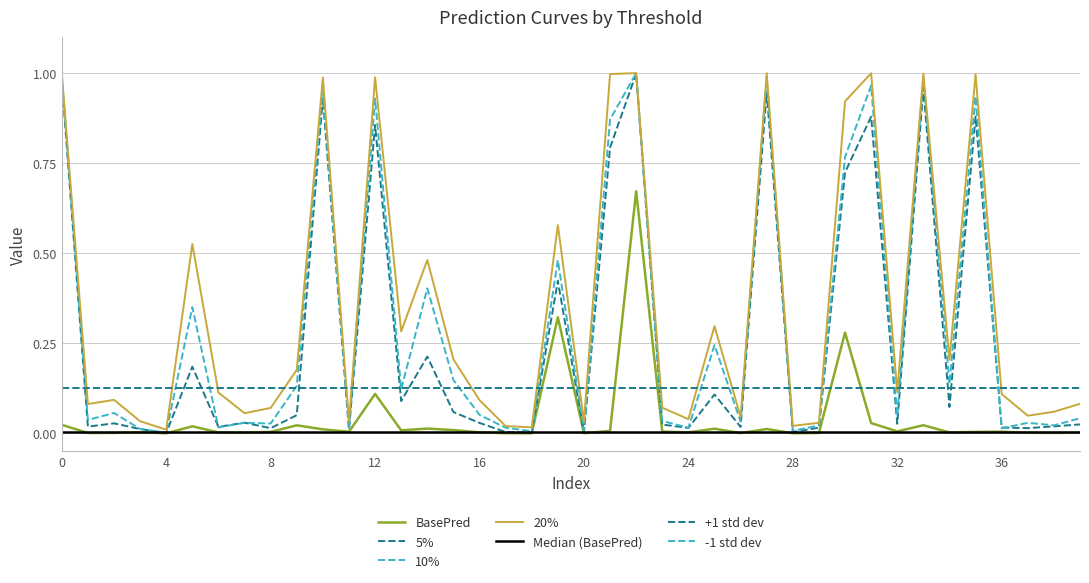

Where is BasePred nearest to the value 0?

4